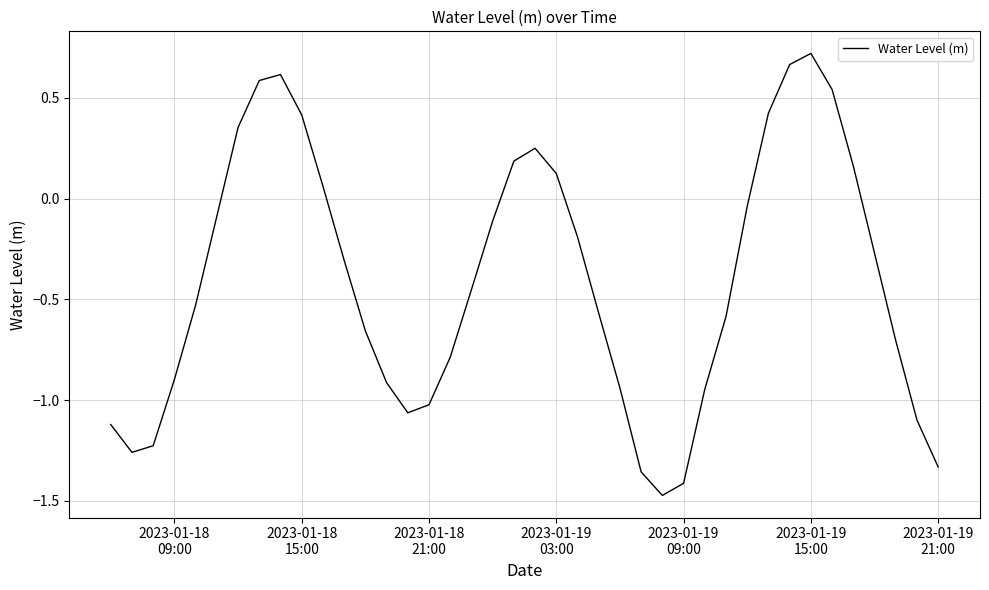

What is the difference between the maximum and minimum values?

2.2